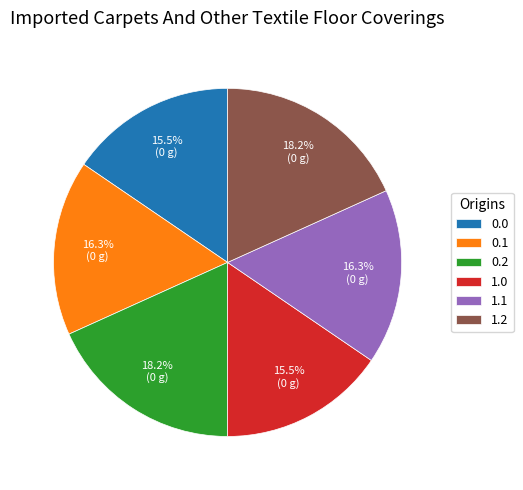

To the nearest percent, what percentage of the pie is 1.2?

18%